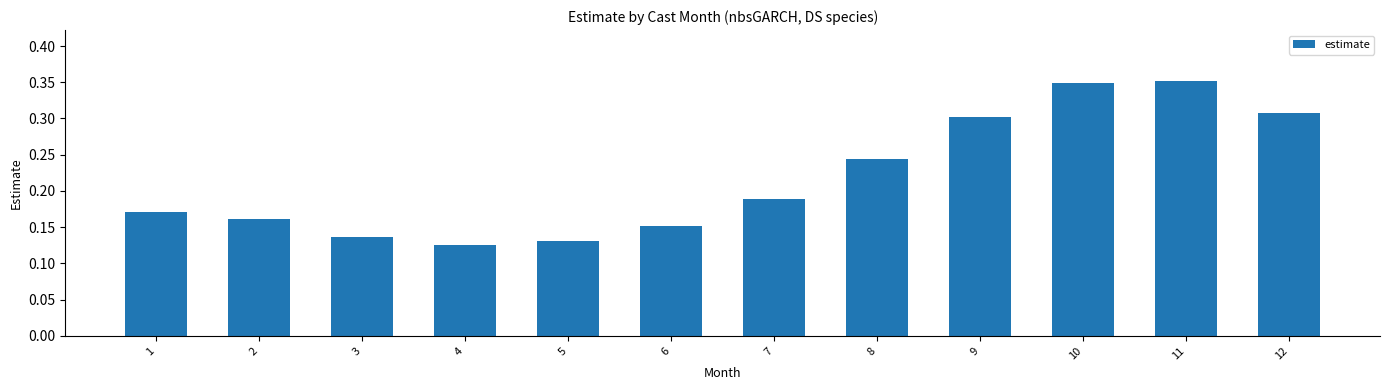

True or false: the data shows 0.1 at 10.

False